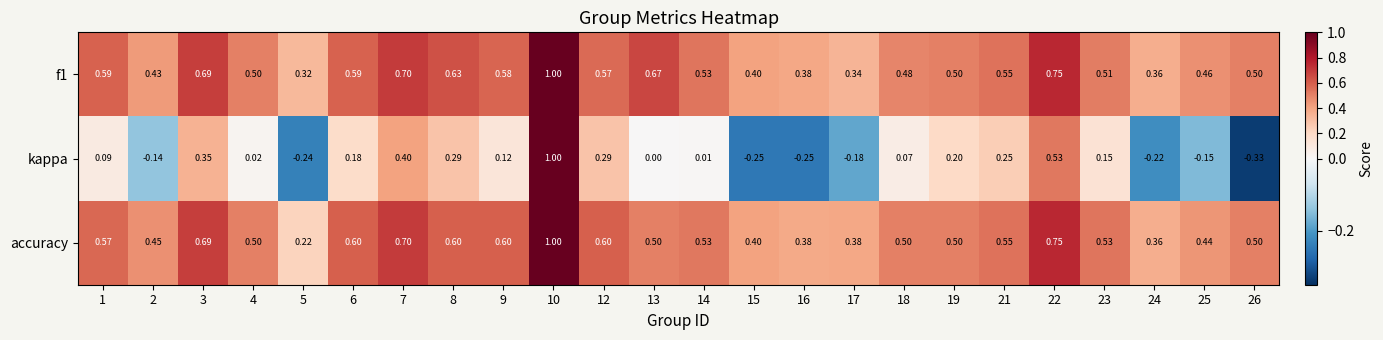

How many series are shown in this chart?

3